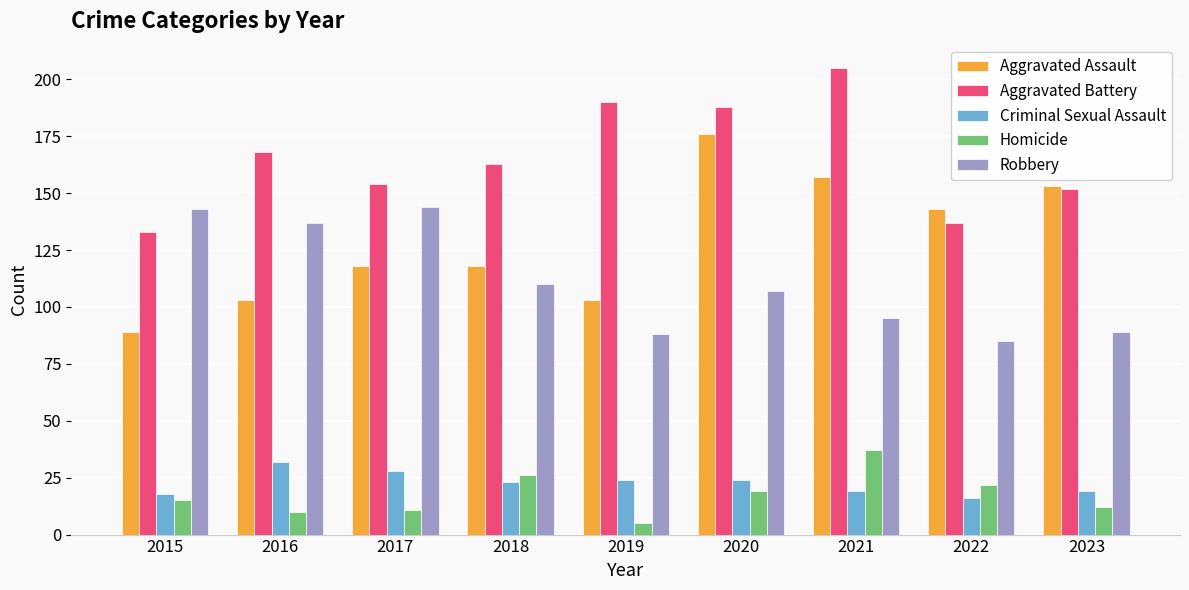

Which series has the largest range (max minus min)?

Aggravated Assault